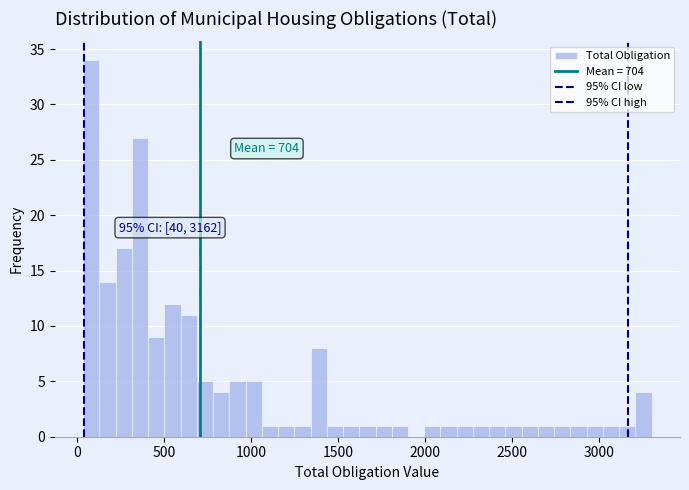

Around what value on the x-axis is the tallest bar? Give the approximate position of its centre, as read against the axis.

100